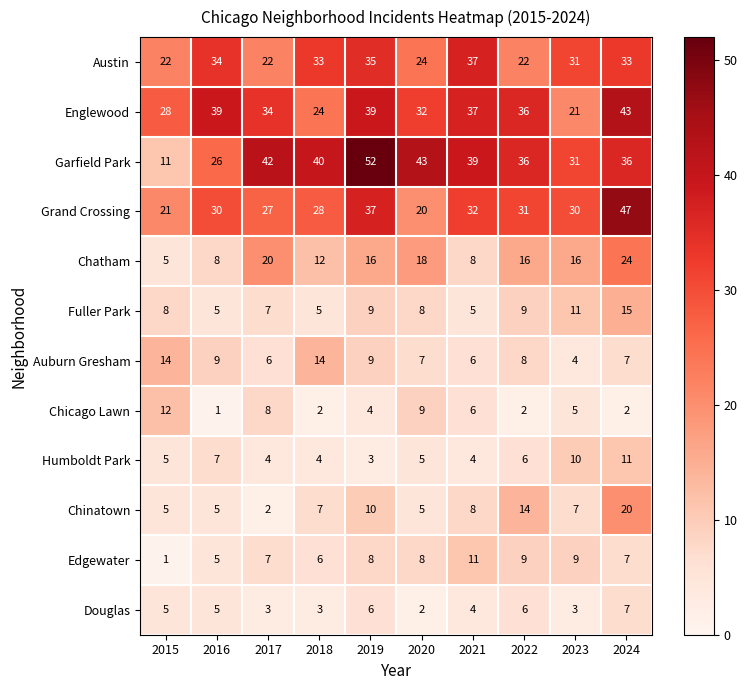

What is the total value across all series at 2018?

178